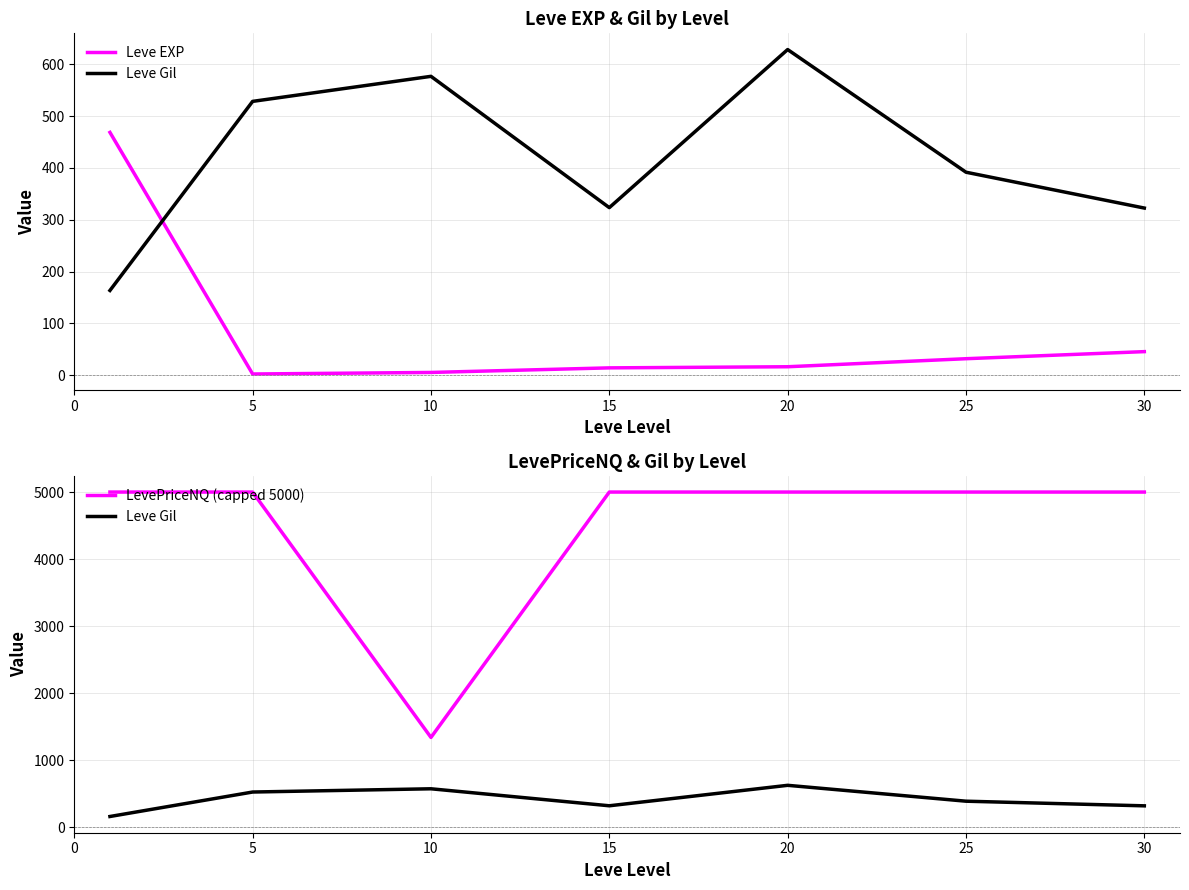

In LevePriceNQ (capped 5000), how many points are lower than both neighbors (excluding endpoints)?

1